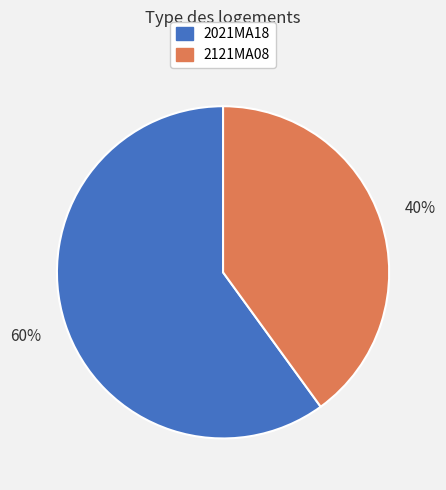

Does 2021MA18 represent more than half of the total?

Yes